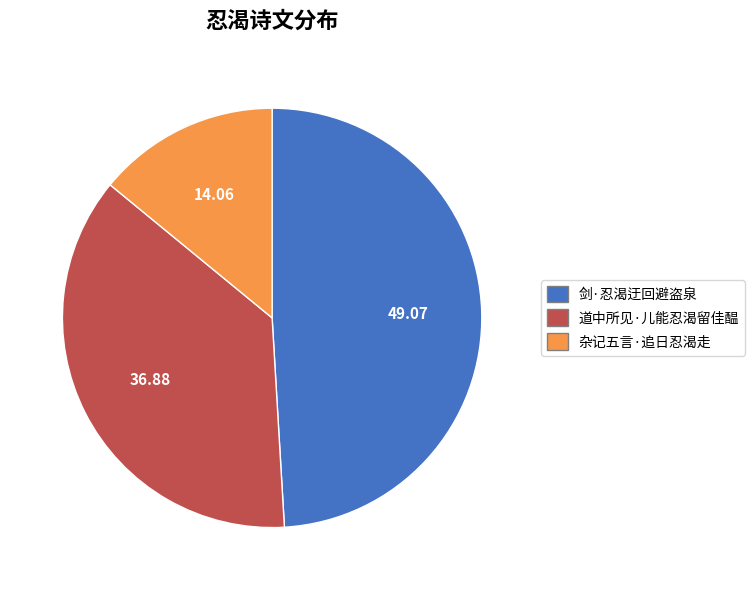

Which category has the smallest portion of the pie?

杂记五言·追日忍渴走